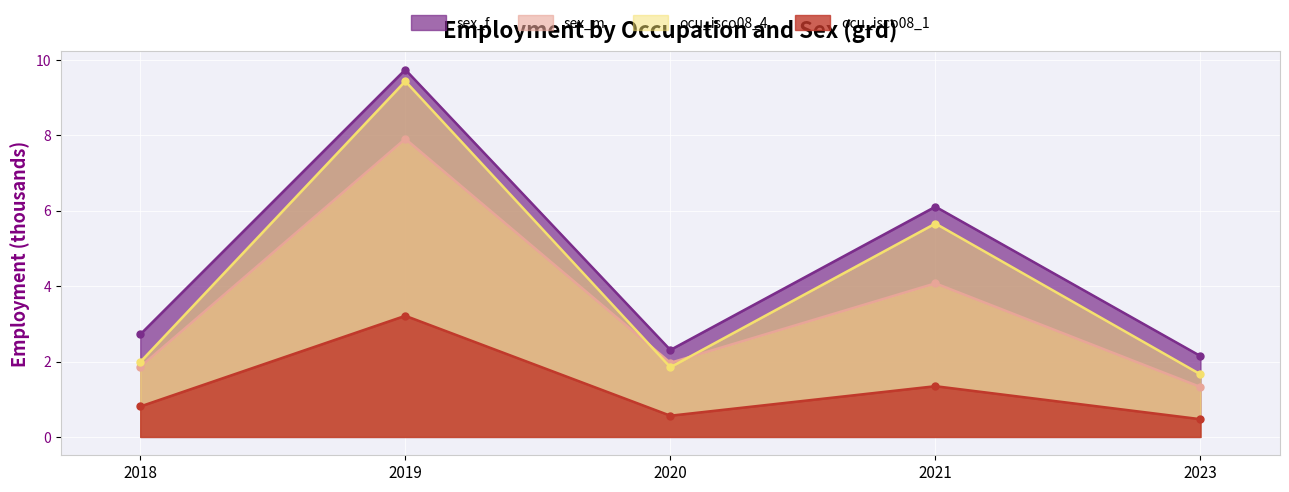

How many lines are shown in the chart?

4